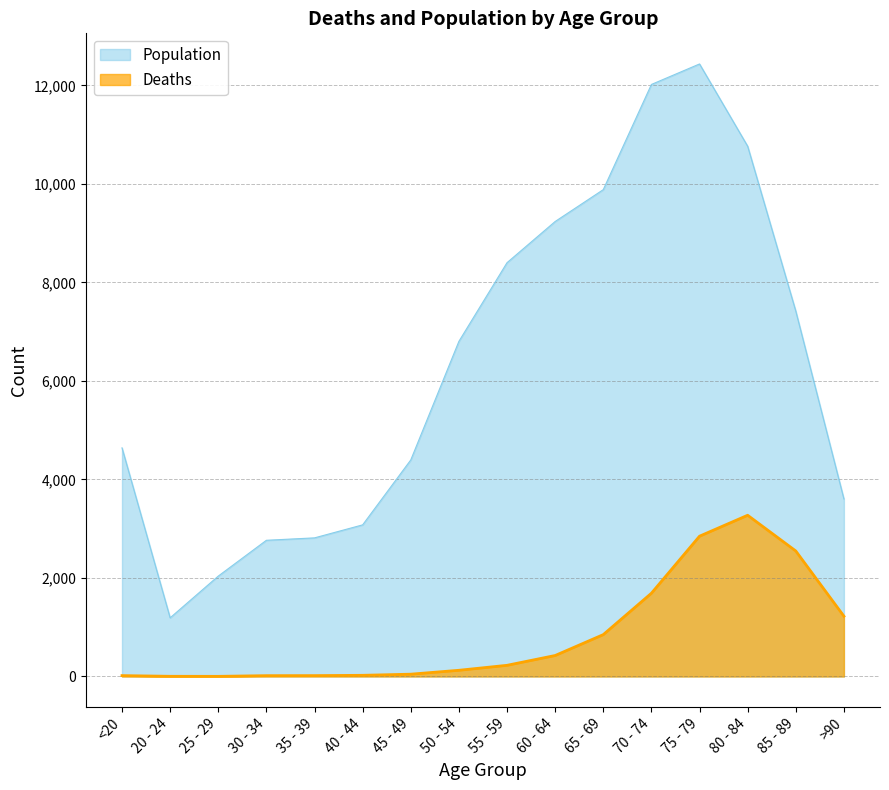

What is the smallest value displayed?

3